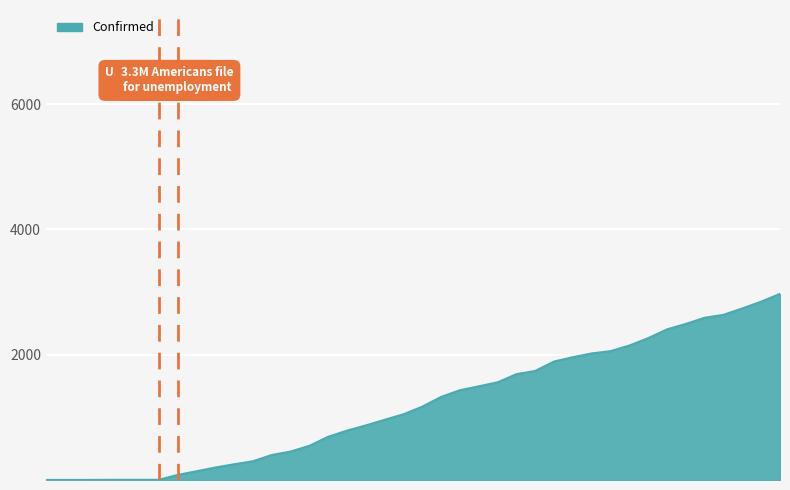

What is the greatest value displayed?

2970